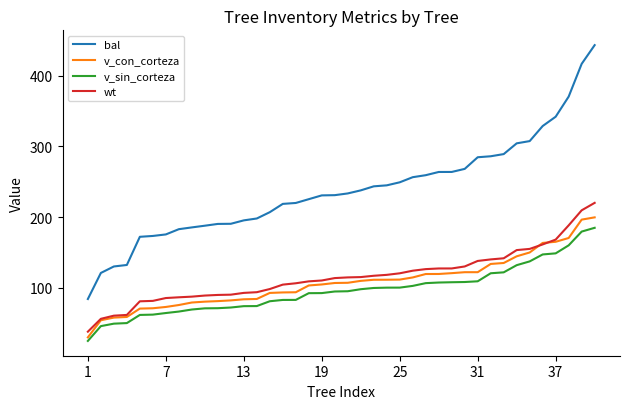

Which series has the largest total across all categories?

bal